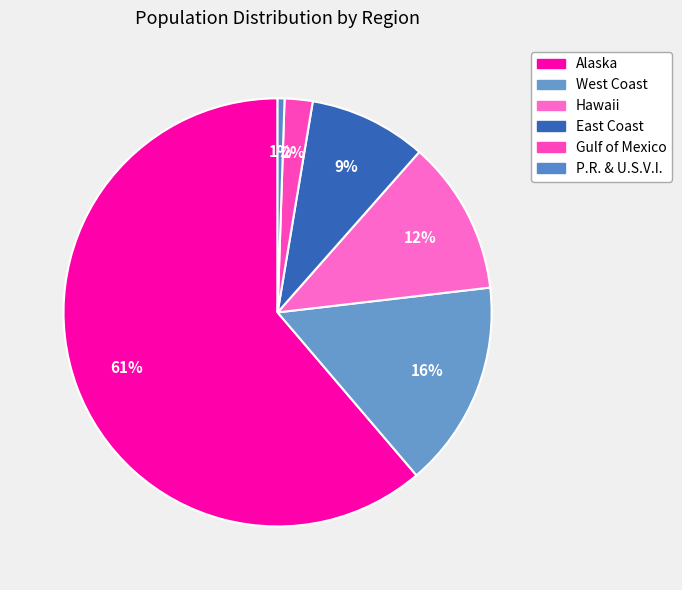

What percentage is the Hawaii slice, to the nearest percent?

12%